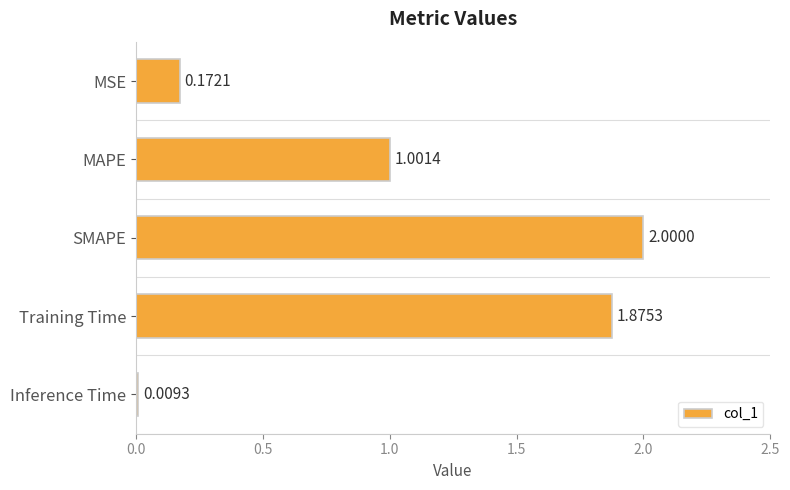

What is the label of the 4th bar from the bottom?

MAPE